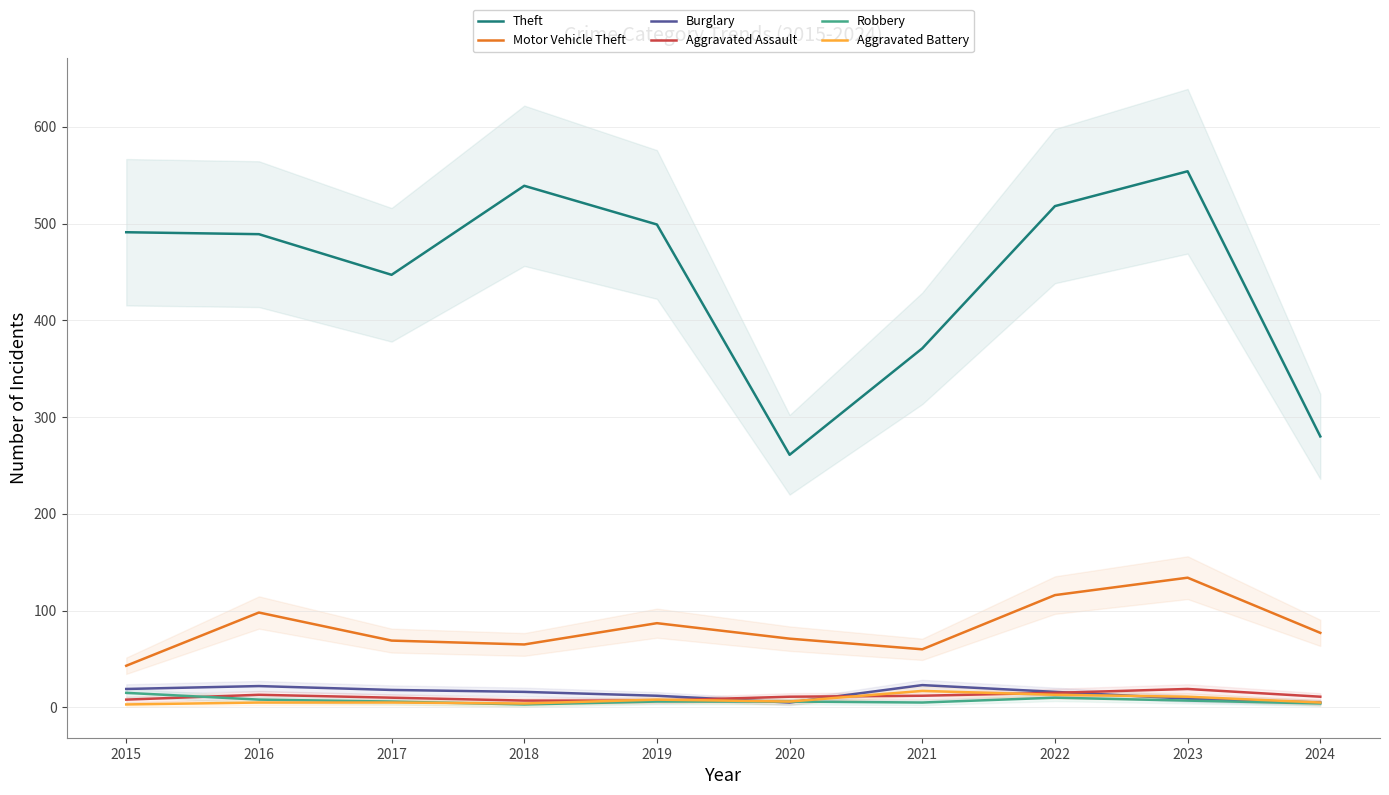

What is the average value of the Aggravated Assault series?

11